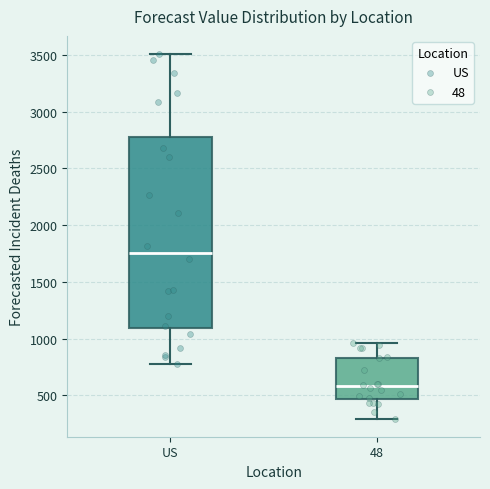

Reading left to right, read every box against the y-axis: the position of its median line, the range the box covers, and the ends of its whiskers. The values are not printed on the chart, so give them approximately, as read against the axis.

US: median 1750, box 1100 to 2800, whiskers 800 to 3500
48: median 600, box 450 to 850, whiskers 300 to 950